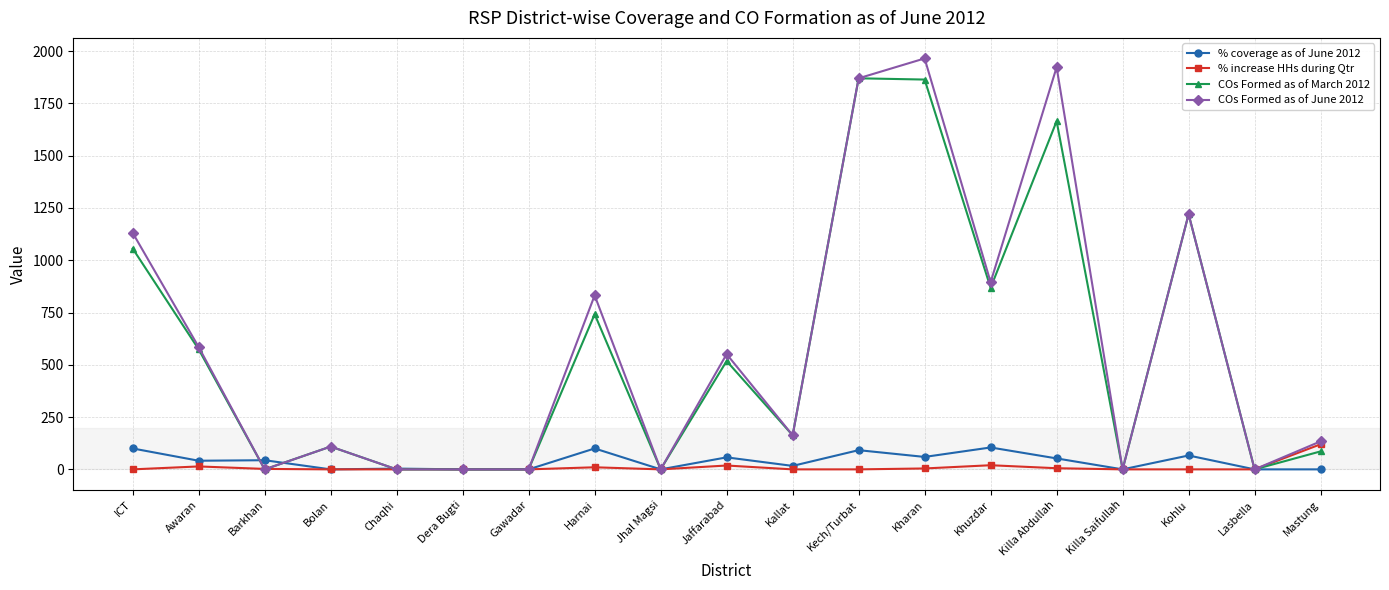

What is the maximum value shown in the chart?

1965.0